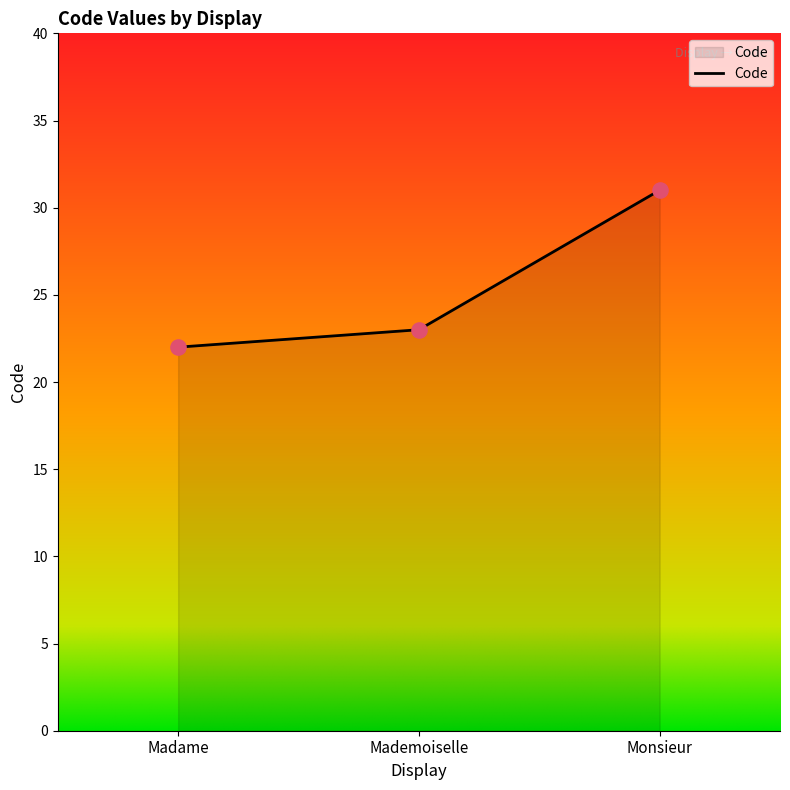

What is the change in value from Madame to Mademoiselle?

+1